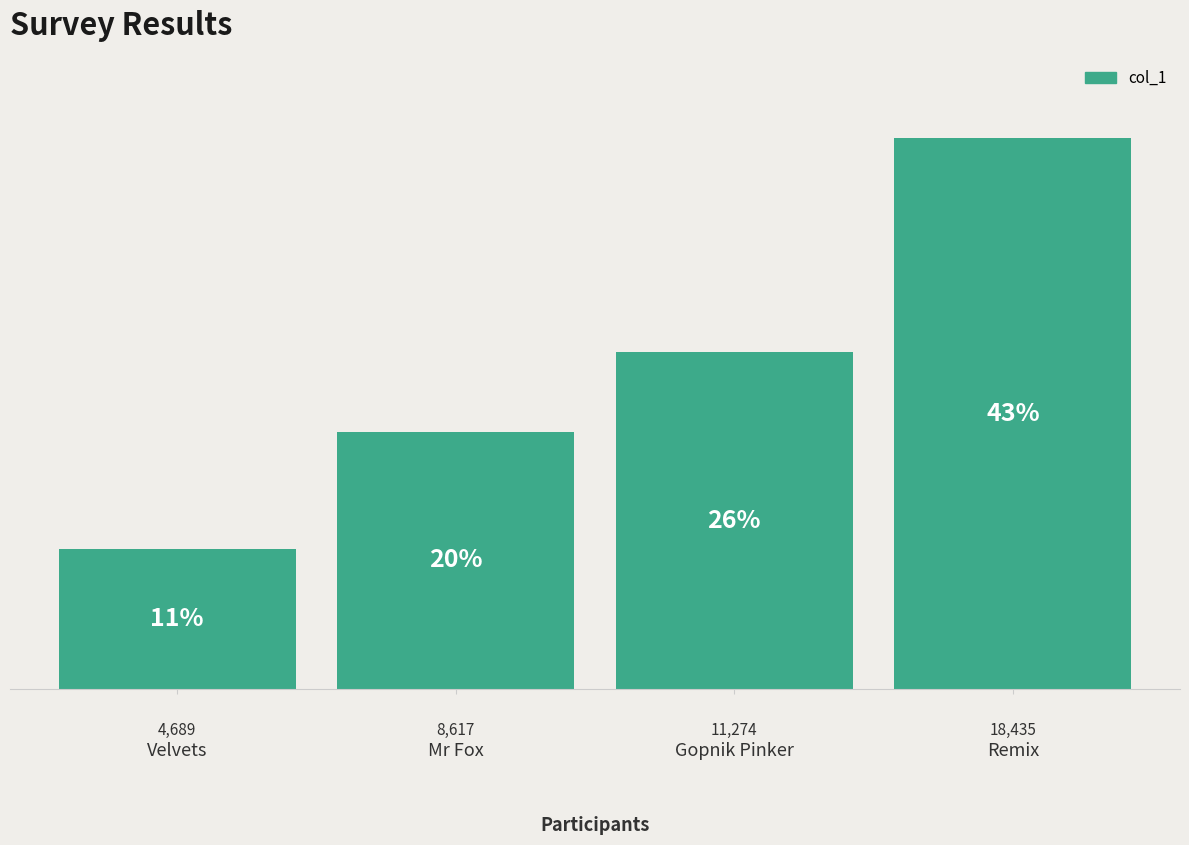

True or false: the data shows 18435 at Remix.

True